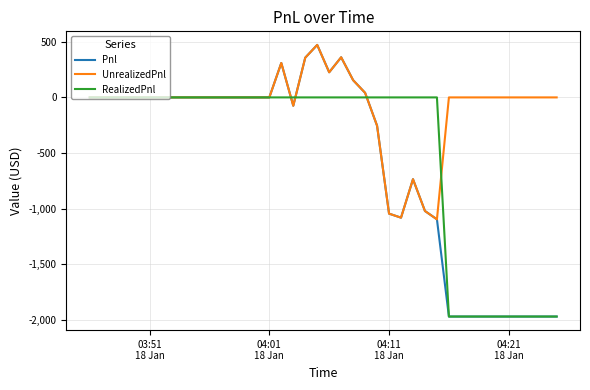

List the series in order of their overall mean, lowest first.

Pnl, RealizedPnl, UnrealizedPnl